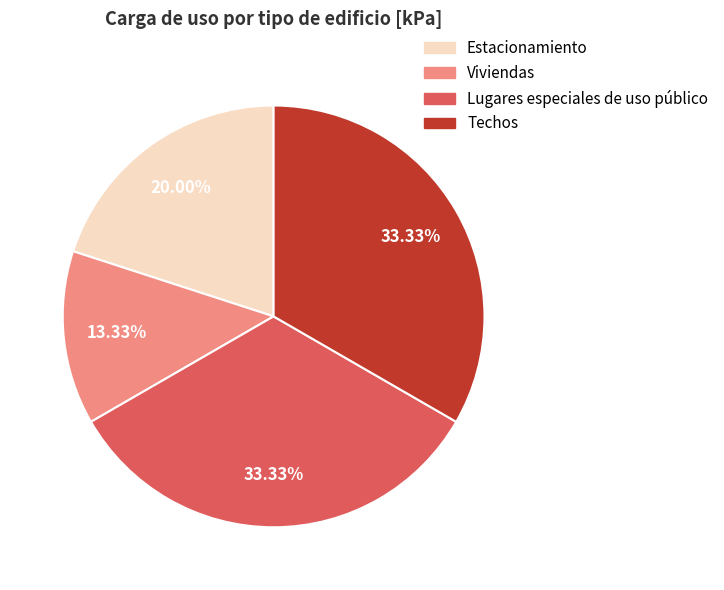

What percentage is NOT represented by Viviendas?

86.7%